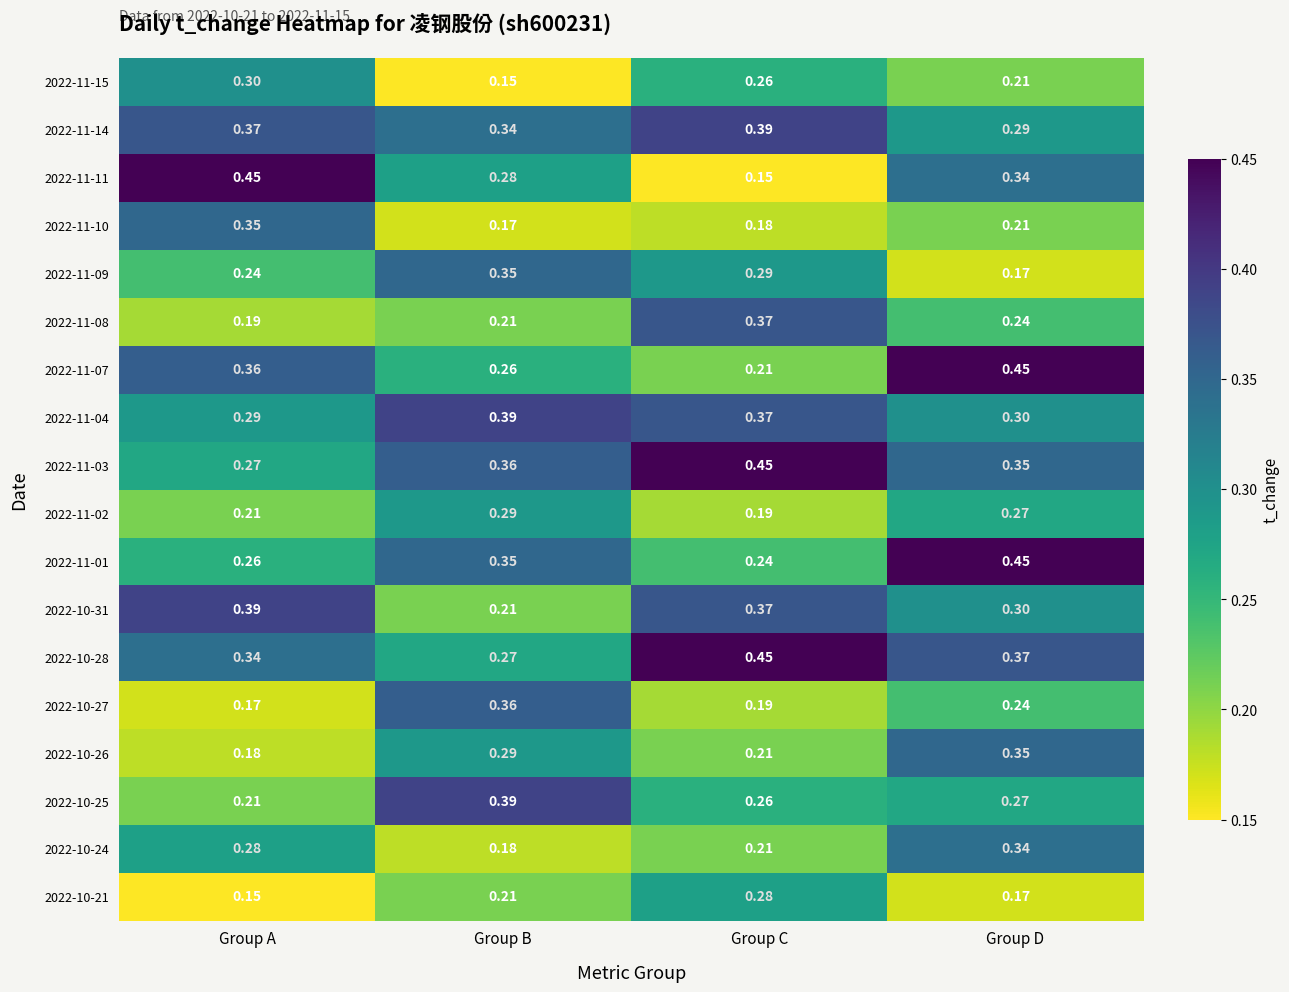

Between Group A and Group D, which series saw the biggest shift?

2022-11-01